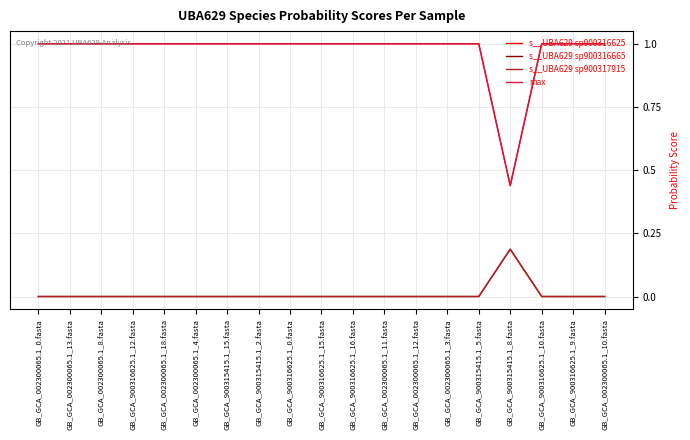

Does the chart display data point markers on the line(s)?

No